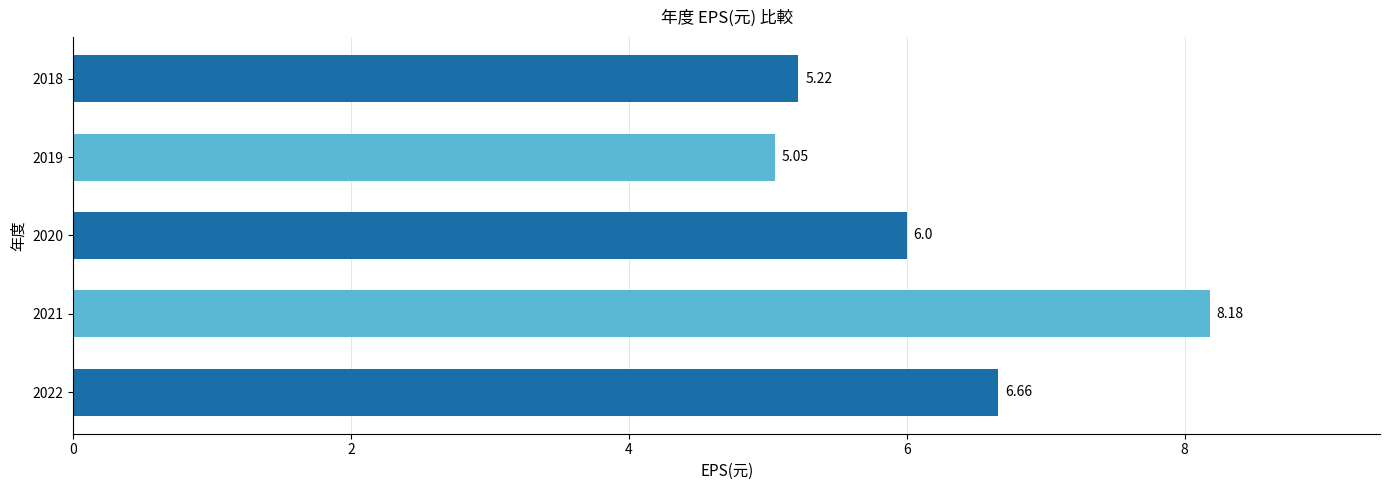

List the labels in order of value, smallest first.

2019, 2018, 2020, 2022, 2021